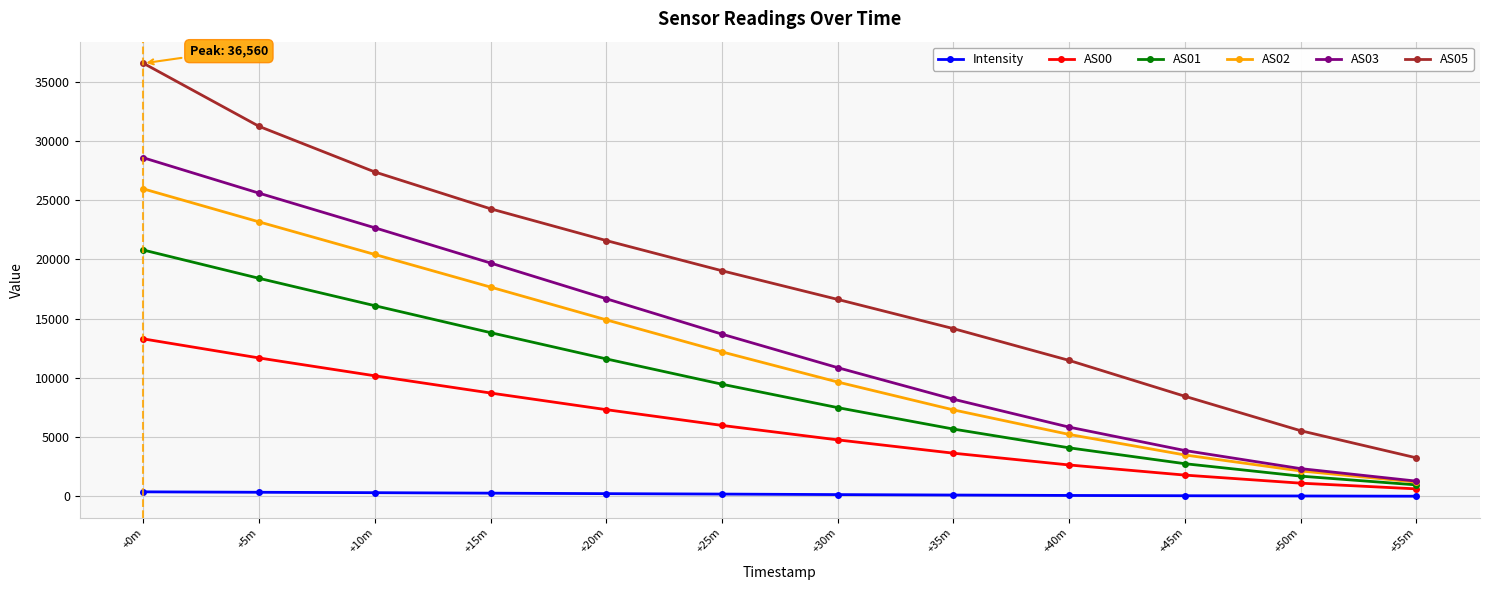

Does the chart display data point markers on the line(s)?

Yes